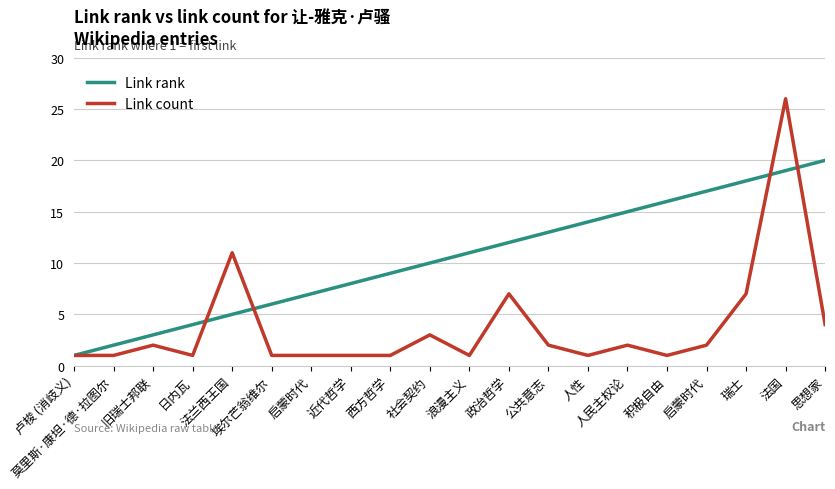

Which series has the largest total across all categories?

Link rank